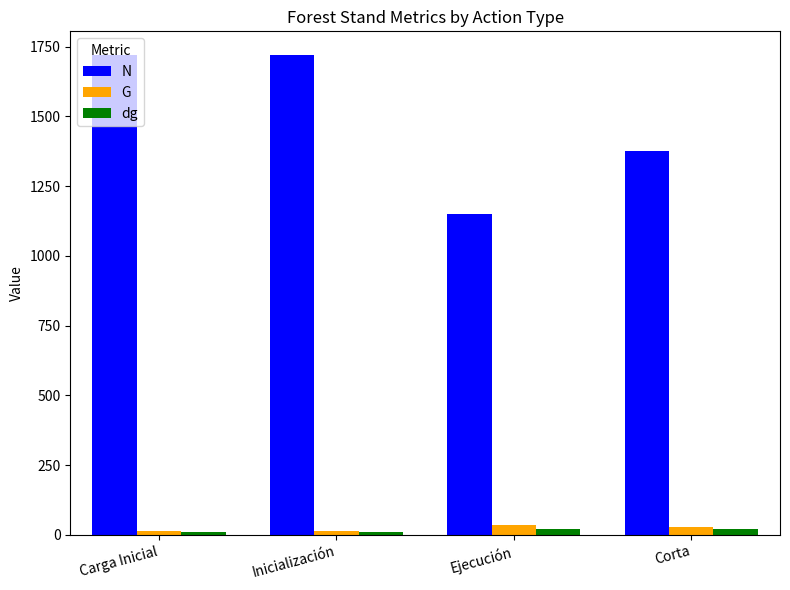

What is the maximum value shown in the chart?

1718.9